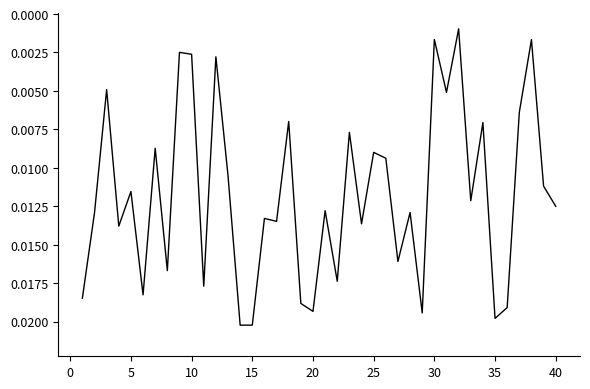

True or false: there are more than 2 points higher than both neighbors.

True